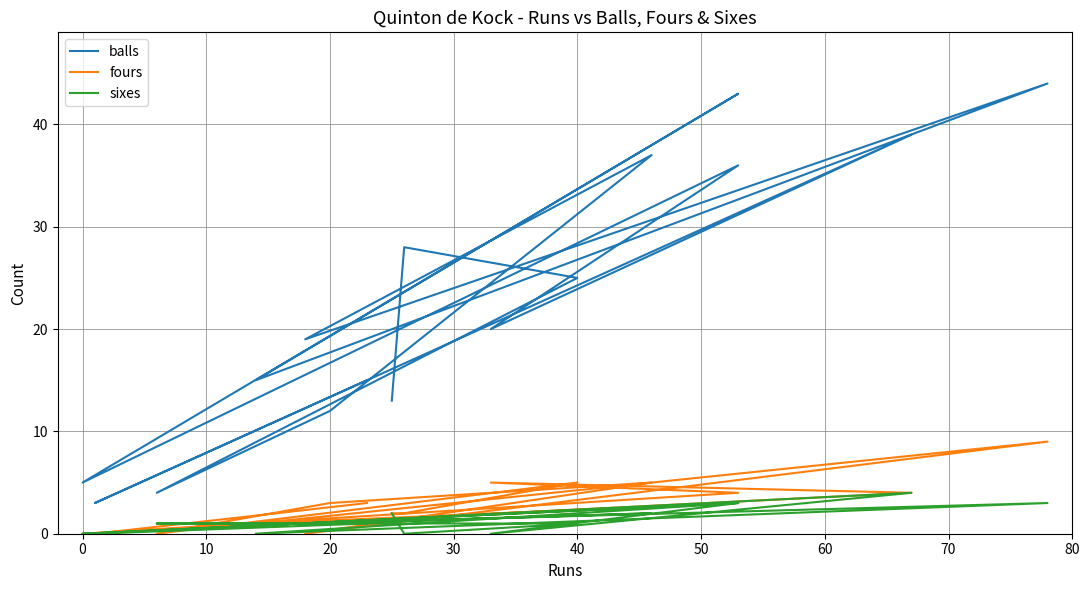

Does the chart have visible grid lines?

Yes